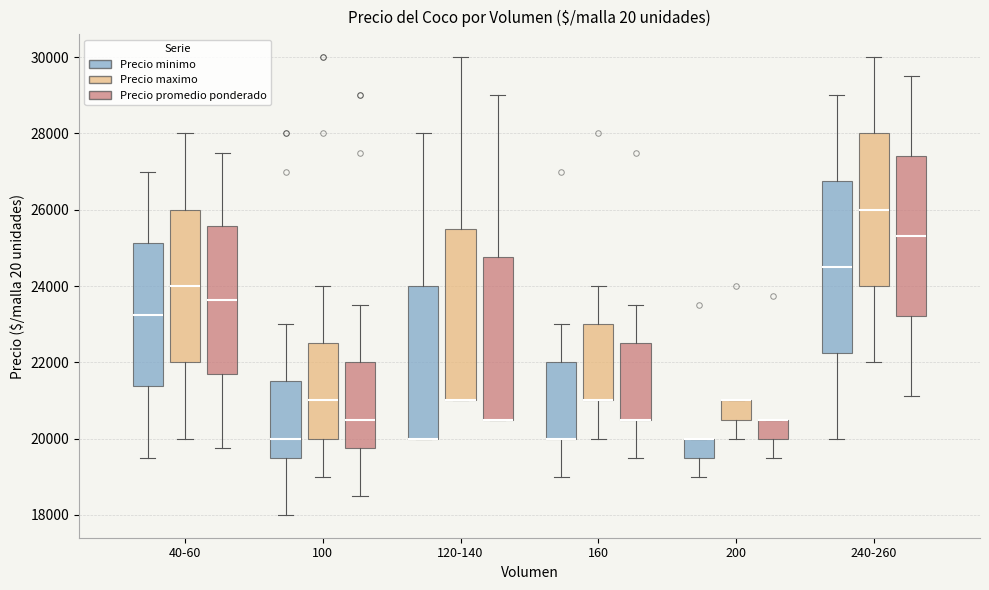

Reading left to right, transcribe this box plot: for each box, give where its median line is, the range the box spans, and where its two whiskers end, as read against the y-axis. The values are not printed on the chart, so give them approximately, as read against the axis.

40-60 (Precio minimo): median 23200, box 21400 to 25200, whiskers 19600 to 27000
40-60 (Precio maximo): median 24000, box 22000 to 26000, whiskers 20000 to 28000
40-60 (Precio promedio ponderado): median 23600, box 21600 to 25600, whiskers 19800 to 27600
100 (Precio minimo): median 20000, box 19600 to 21600, whiskers 18000 to 23000
100 (Precio maximo): median 21000, box 20000 to 22600, whiskers 19000 to 24000
100 (Precio promedio ponderado): median 20600, box 19800 to 22000, whiskers 18600 to 23600
120-140 (Precio minimo): median 20000 (drawn on the box's lower edge), box 20000 to 24000, whiskers 20000 to 28000
120-140 (Precio maximo): median 21000 (drawn on the box's lower edge), box 21000 to 25600, whiskers 21000 to 30000
120-140 (Precio promedio ponderado): median 20600 (drawn on the box's lower edge), box 20600 to 24800, whiskers 20600 to 29000
160 (Precio minimo): median 20000 (drawn on the box's lower edge), box 20000 to 22000, whiskers 19000 to 23000
160 (Precio maximo): median 21000 (drawn on the box's lower edge), box 21000 to 23000, whiskers 20000 to 24000
160 (Precio promedio ponderado): median 20600 (drawn on the box's lower edge), box 20600 to 22600, whiskers 19600 to 23600
200 (Precio minimo): median 20000 (drawn on the box's upper edge), box 19600 to 20000, whiskers 19000 to 20000
200 (Precio maximo): median 21000 (drawn on the box's upper edge), box 20600 to 21000, whiskers 20000 to 21000
200 (Precio promedio ponderado): median 20600 (drawn on the box's upper edge), box 20000 to 20600, whiskers 19600 to 20600
240-260 (Precio minimo): median 24600, box 22200 to 26800, whiskers 20000 to 29000
240-260 (Precio maximo): median 26000, box 24000 to 28000, whiskers 22000 to 30000
240-260 (Precio promedio ponderado): median 25400, box 23200 to 27400, whiskers 21200 to 29600